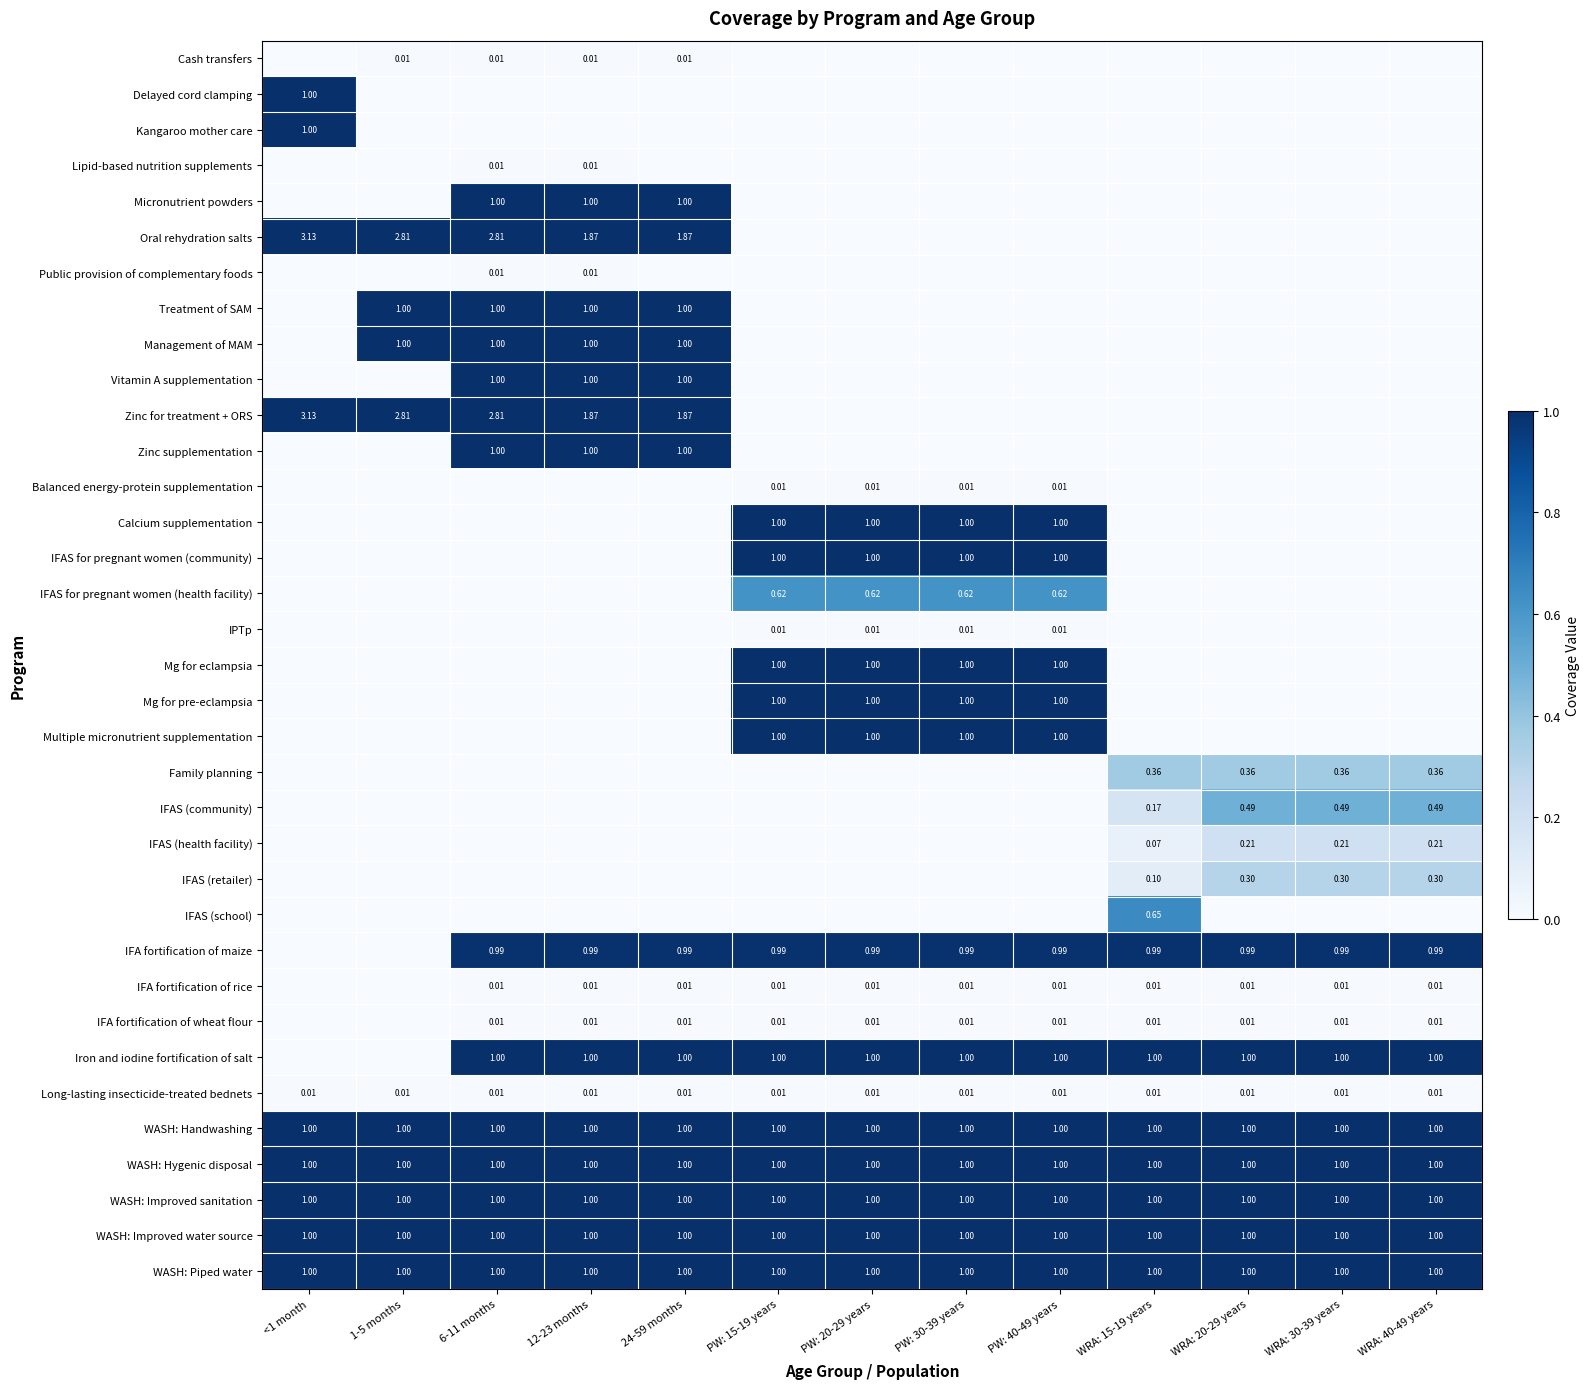

Is the value of WASH: Piped water at PW: 40-49 years greater than the value of IFAS (health facility) at WRA: 20-29 years?

Yes